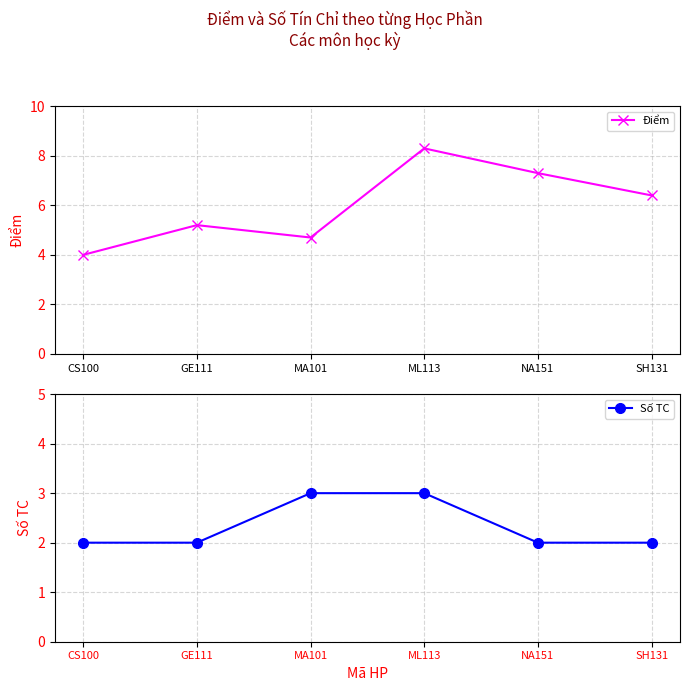

What is the average value of the Số TC series?

2.3